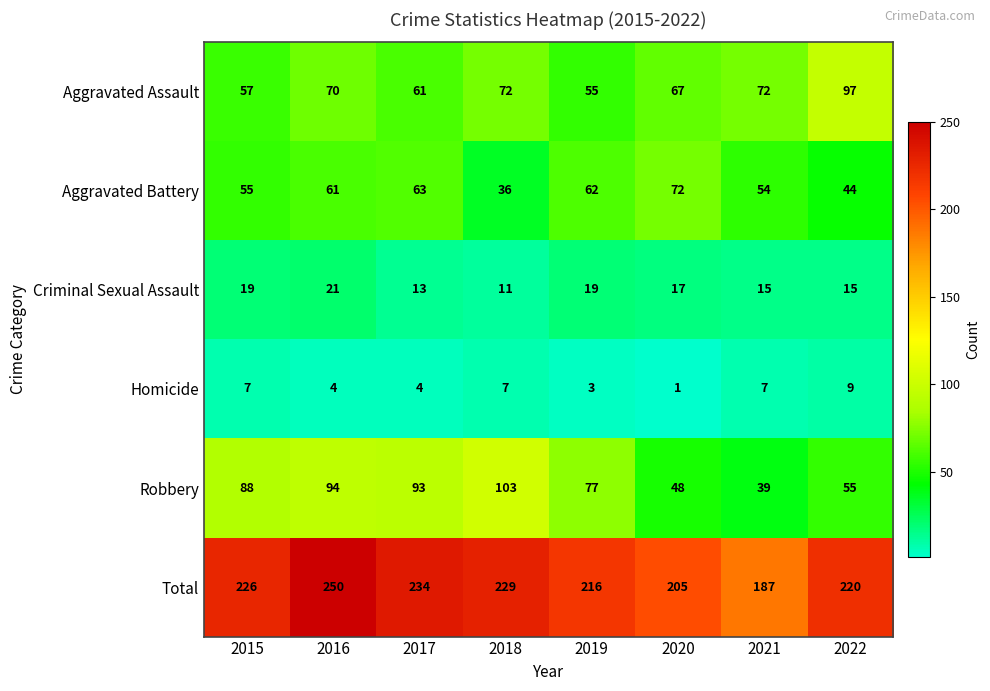

At which label is Aggravated Battery closest to 54?

2021